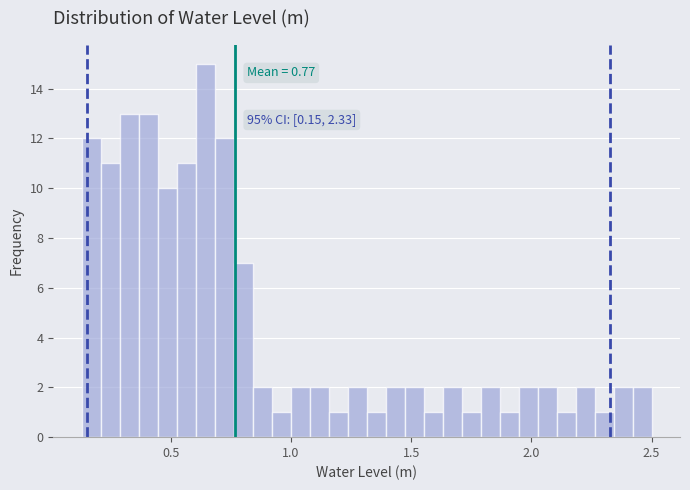

Around what value on the x-axis is the tallest bar? Give the approximate position of its centre, as read against the axis.

0.65